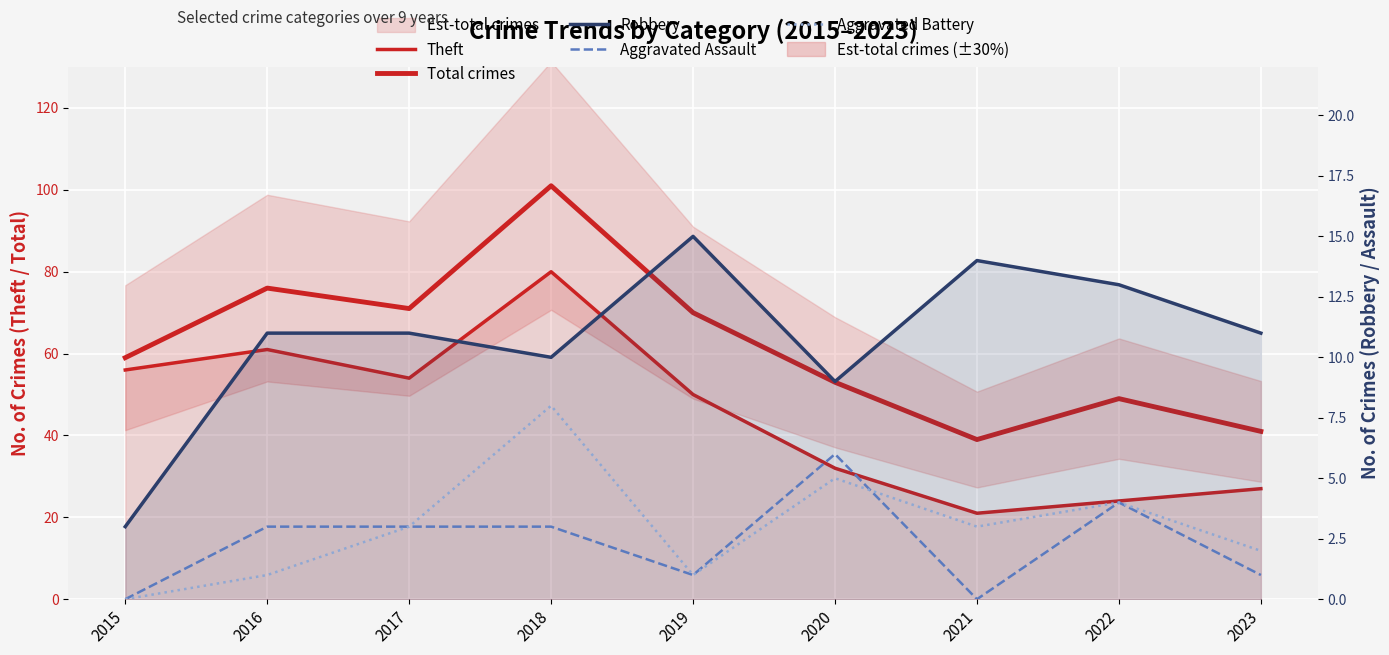

Where is the first local maximum for Aggravated Battery?

2018